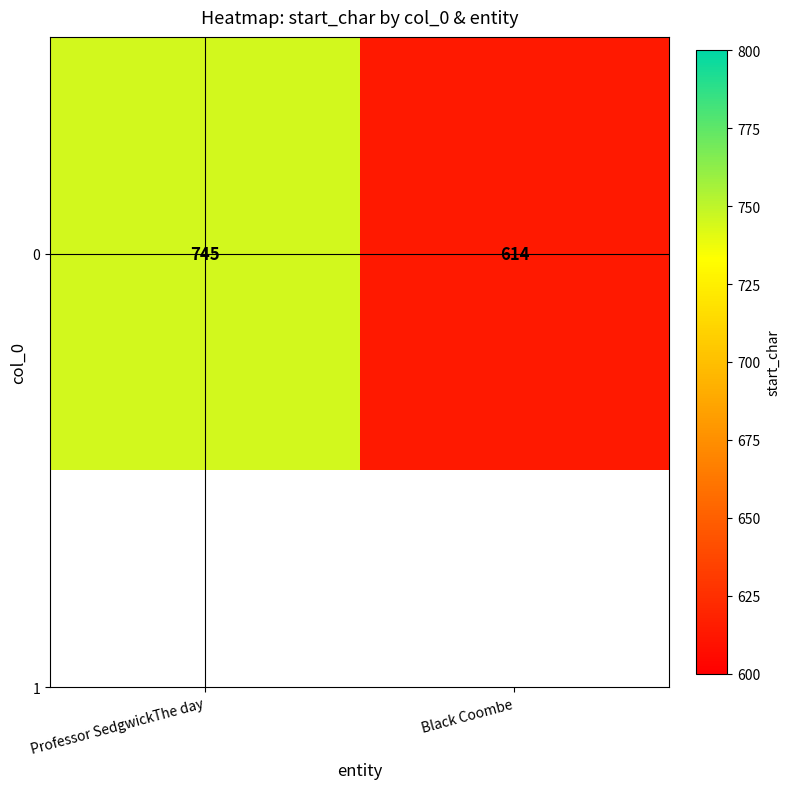

List the labels in order of value, largest first.

Professor SedgwickThe day, Black Coombe